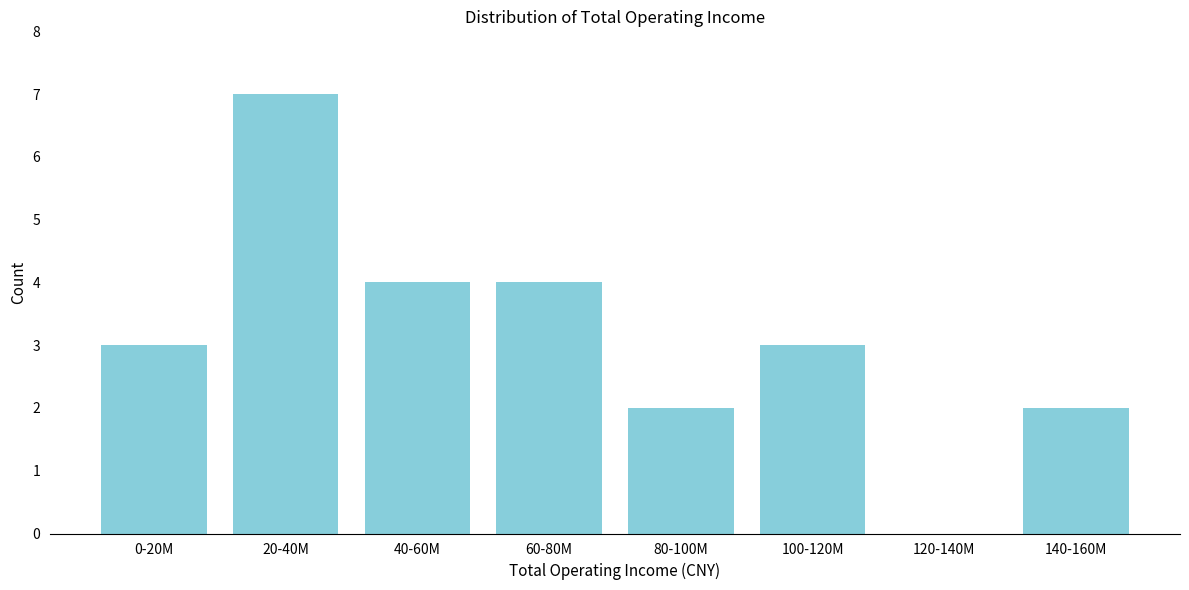

Reading left to right, list all the values displayed in this chart.

0-20M=3	20-40M=7	40-60M=4	60-80M=4	80-100M=2	100-120M=3	120-140M=0	140-160M=2